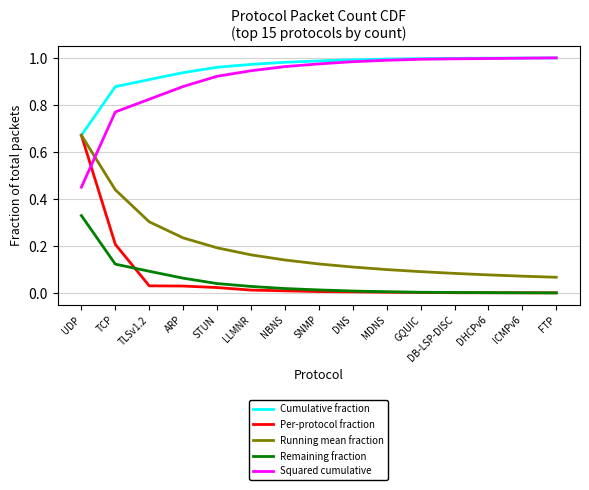

Is it true that Squared cumulative equals 0.9 at STUN?

True